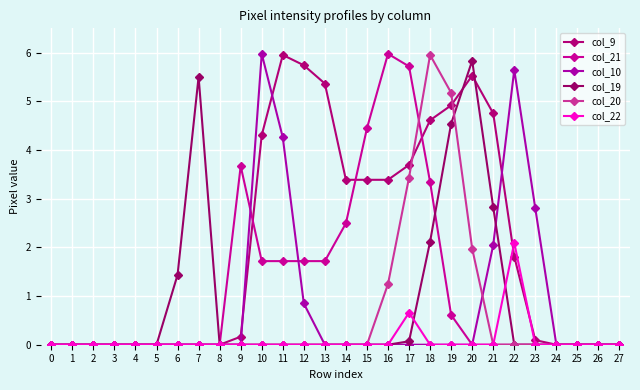

What is the difference between the maximum and minimum values in the col_9 series?

6.0